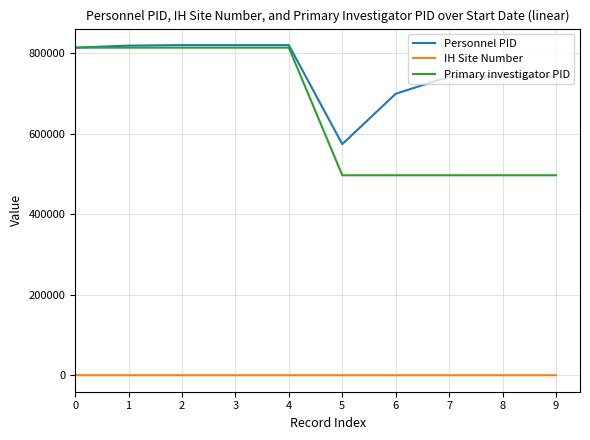

True or false: IH Site Number and Personnel PID intersect in this chart.

False